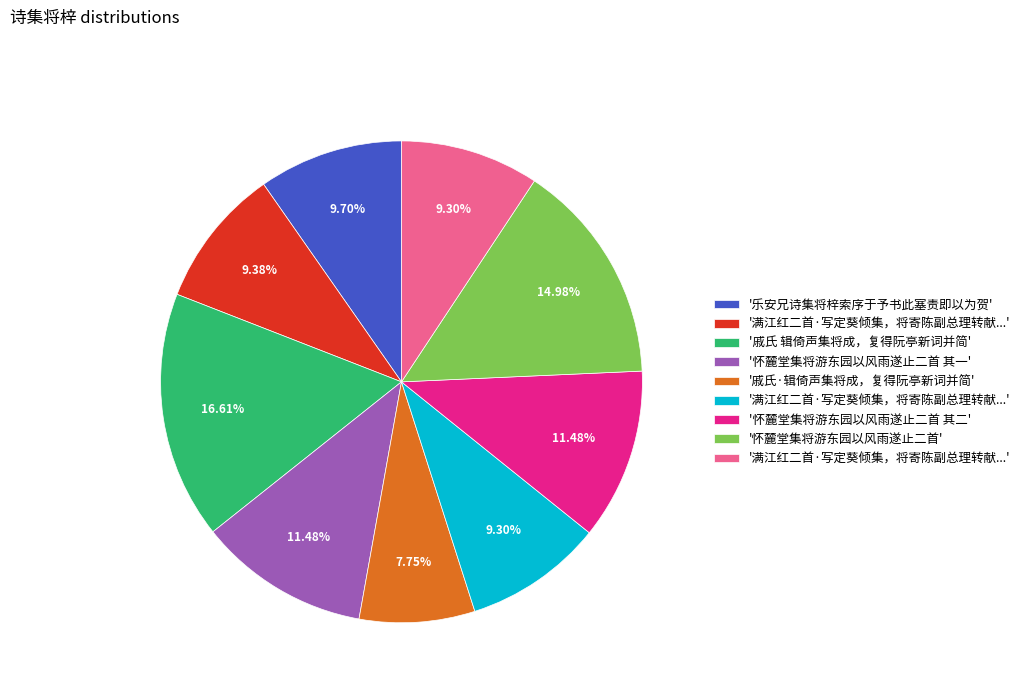

Does any single category account for the majority?

No